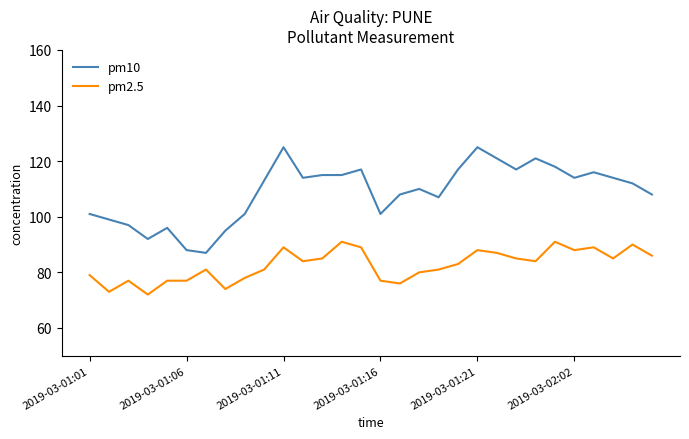

How many values in the pm10 series are below 113?

15